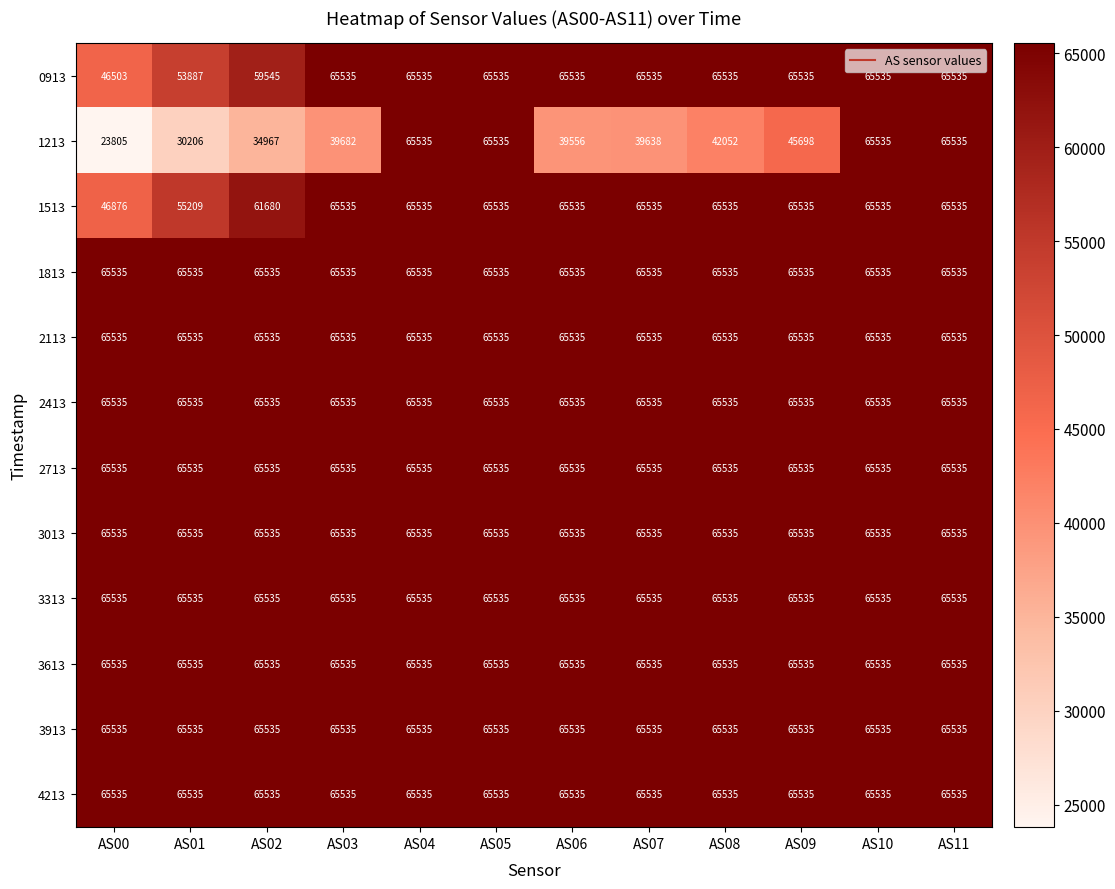

Is it true that 2713 equals 65535 at AS09?

True